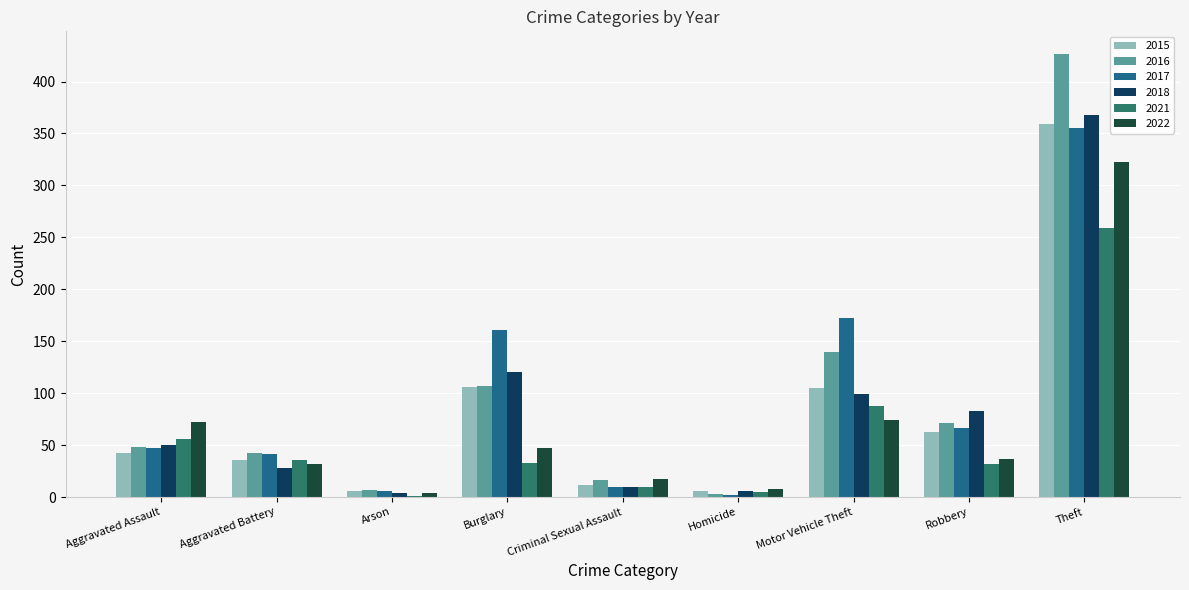

What is the maximum value shown in the chart?

427